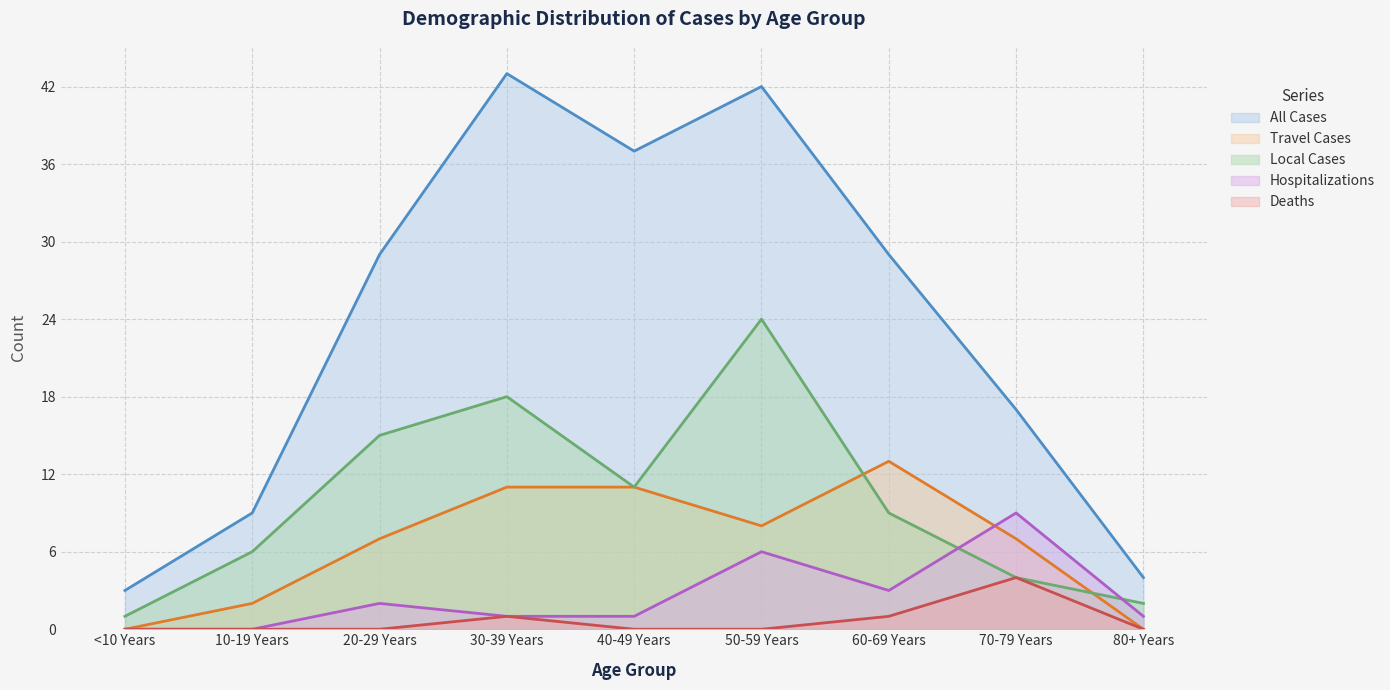

Which series has the largest total across all categories?

All Cases